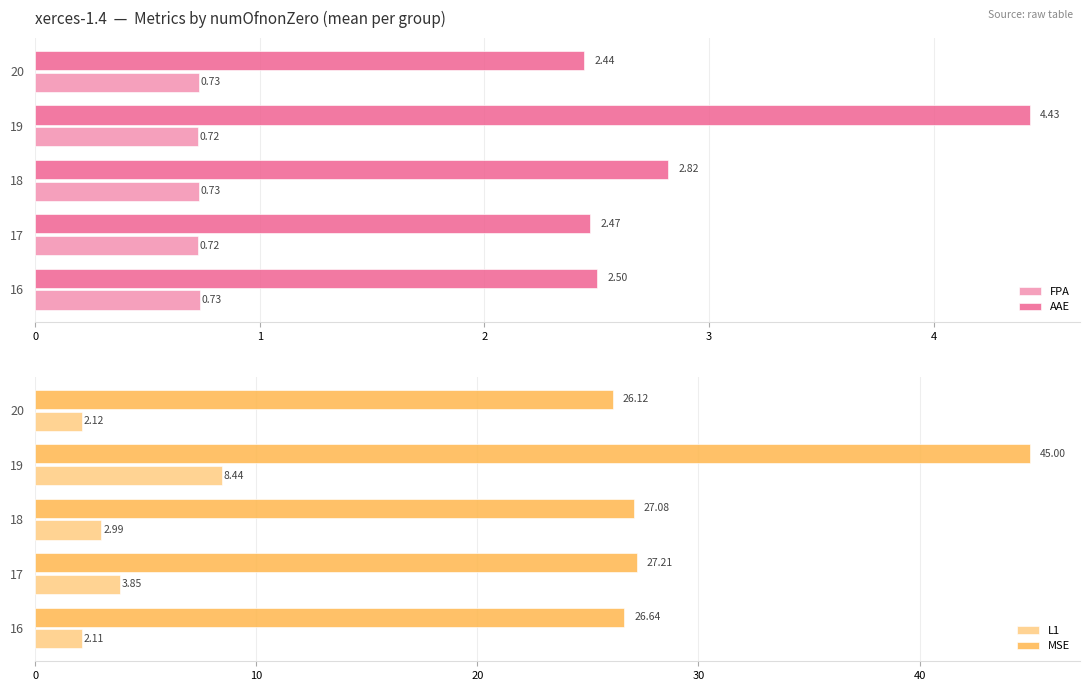

At how many categories does at least one series exceed 18?

5